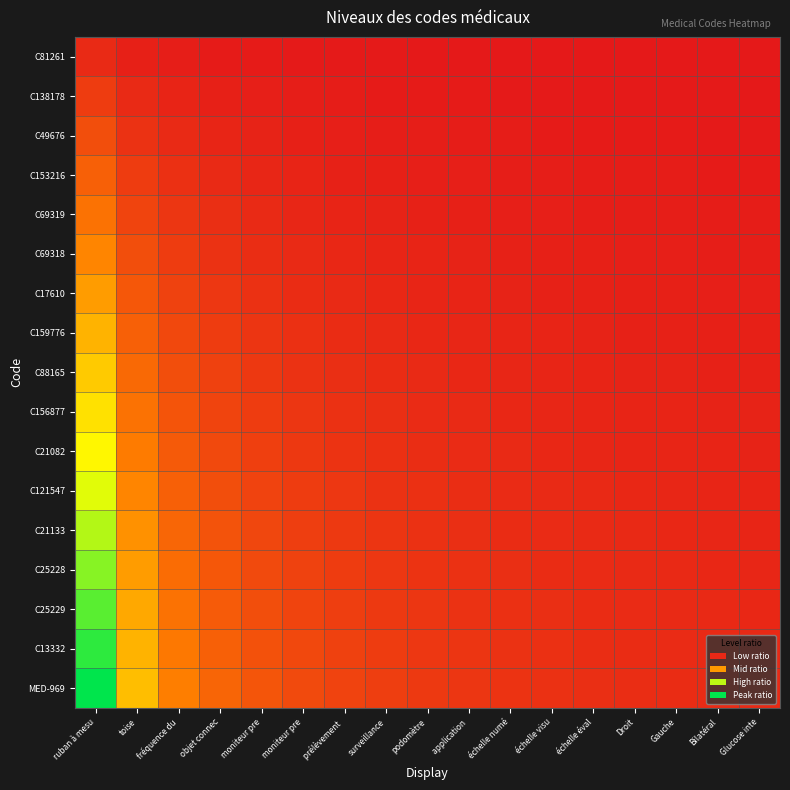

At prélèvement, list the series in order from smallest to largest.

C81261, C138178, C49676, C153216, C69319, C69318, C17610, C159776, C88165, C156877, C21082, C121547, C21133, C25228, C25229, C13332, MED-969